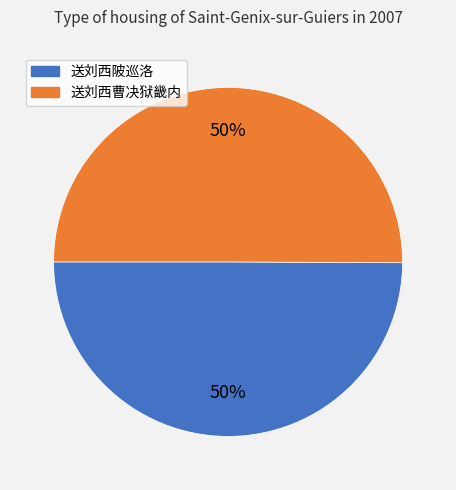

To the nearest percent, what portion does 送刘西曹决狱畿内 represent?

50%